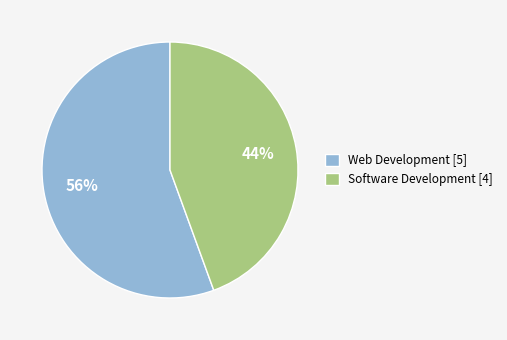

Rank the categories by value from lowest to highest.

Software Development [4], Web Development [5]